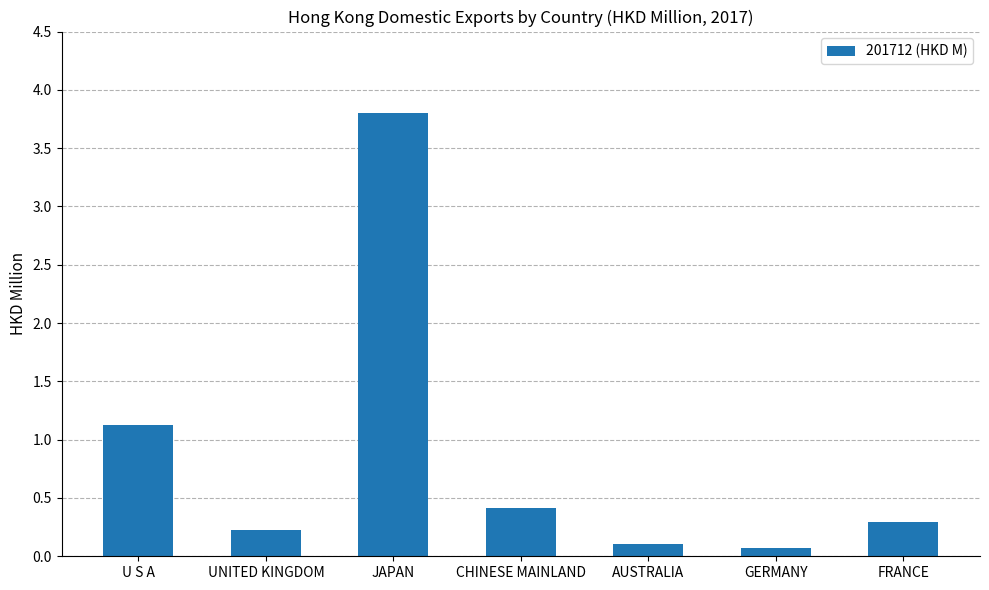

Reading left to right, transcribe all the data shown in this chart.

1.1	0.2	3.8	0.4	0.1	0.1	0.3